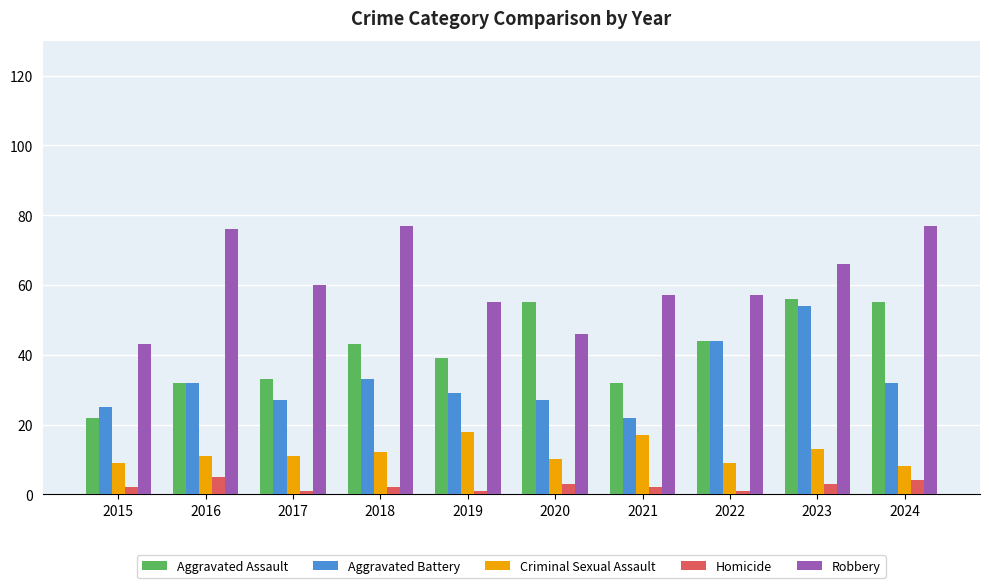

Reading right to left, list all the values displayed in this chart.

Aggravated Assault: 55	56	44	32	55	39	43	33	32	22
Aggravated Battery: 32	54	44	22	27	29	33	27	32	25
Criminal Sexual Assault: 8	13	9	17	10	18	12	11	11	9
Homicide: 4	3	1	2	3	1	2	1	5	2
Robbery: 77	66	57	57	46	55	77	60	76	43